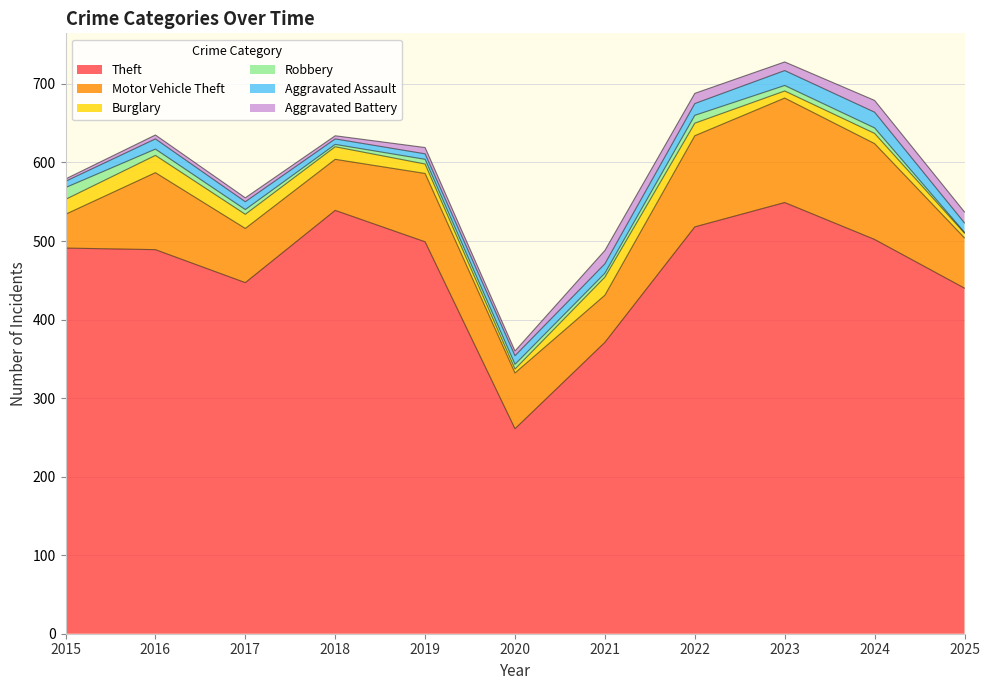

What is the difference between the highest and lowest values at 2015?

488